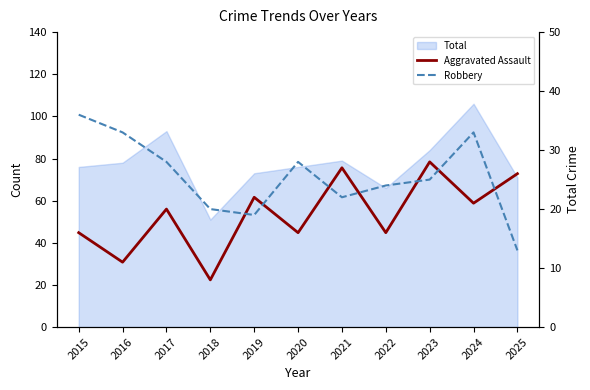

What is the difference between the maximum and minimum values in the Aggravated Assault series?

20